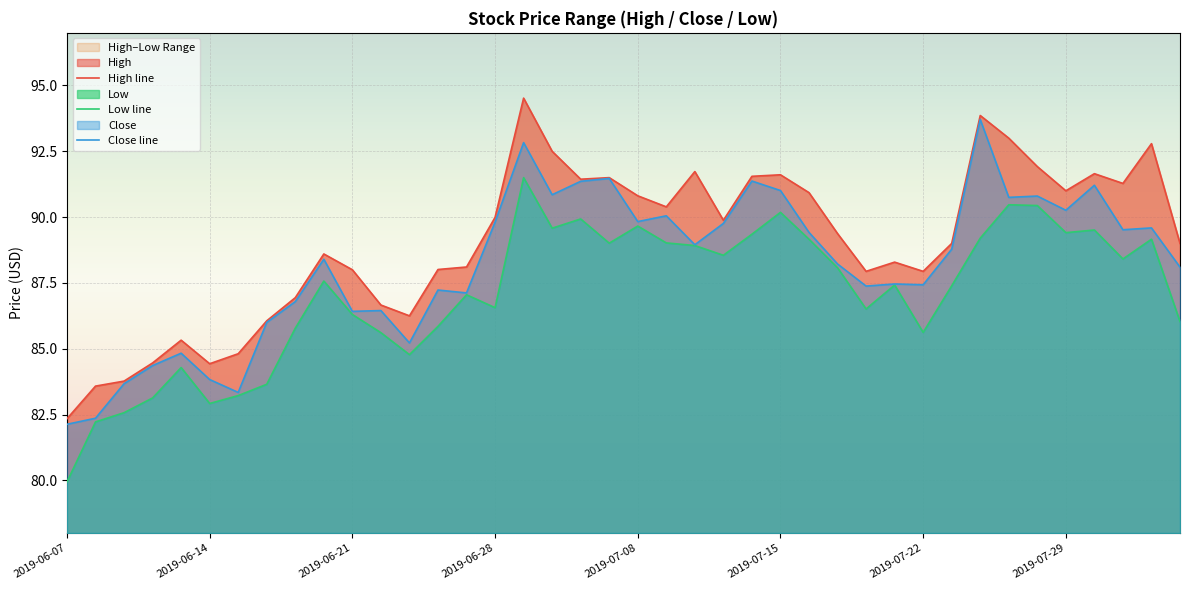

True or false: Low line and Close line intersect in this chart.

False